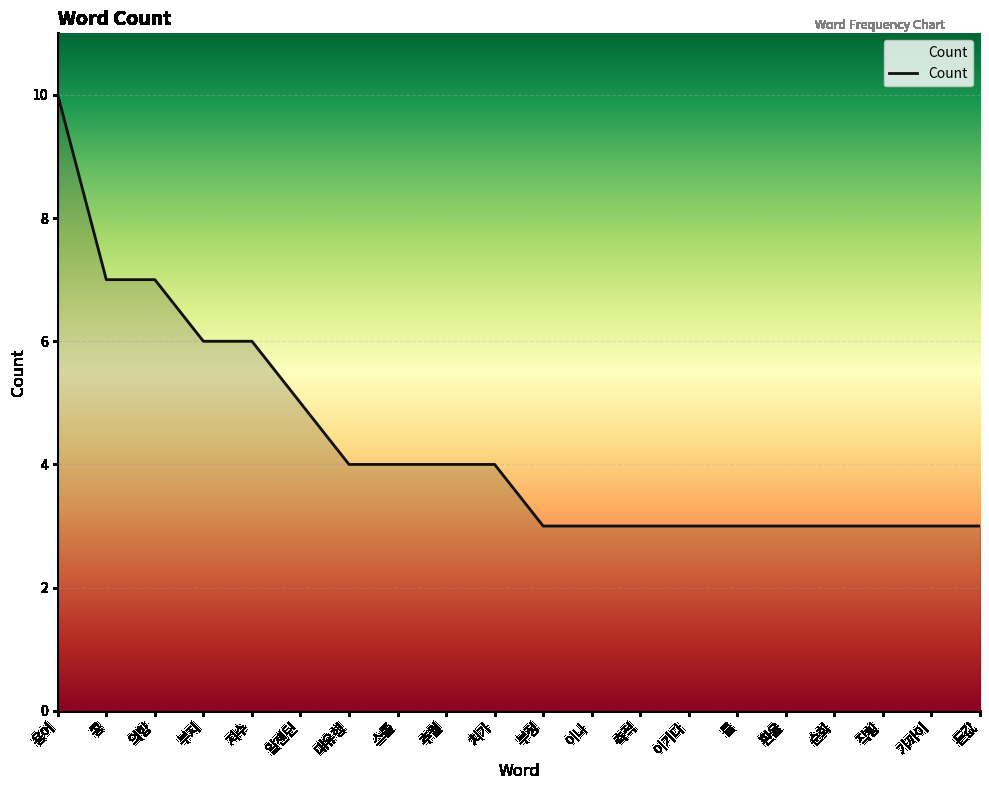

What position from the right is 가까이?

2